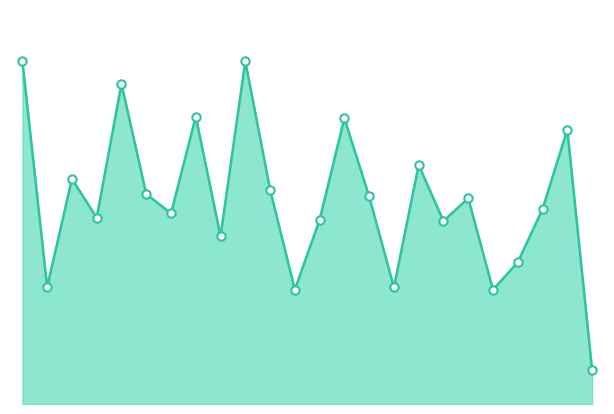

Does the chart have visible grid lines?

No